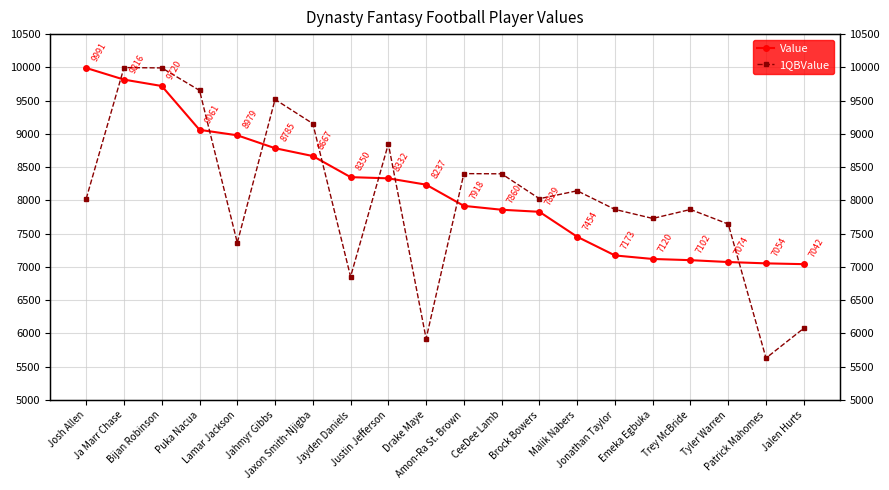

Which has a higher value, Brock Bowers or Lamar Jackson?

Lamar Jackson